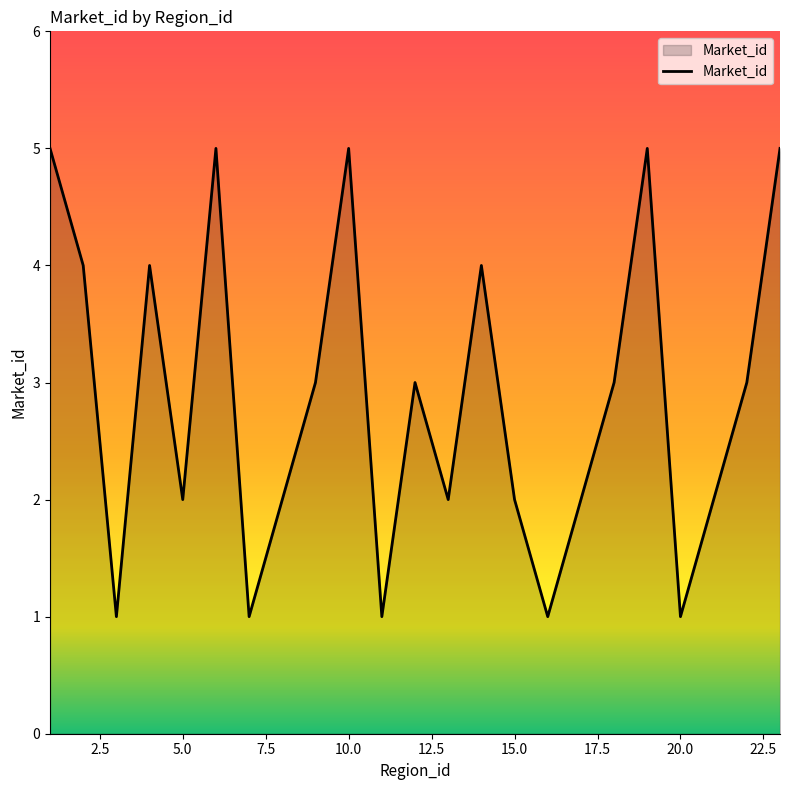

What is the difference between the maximum and minimum values?

4